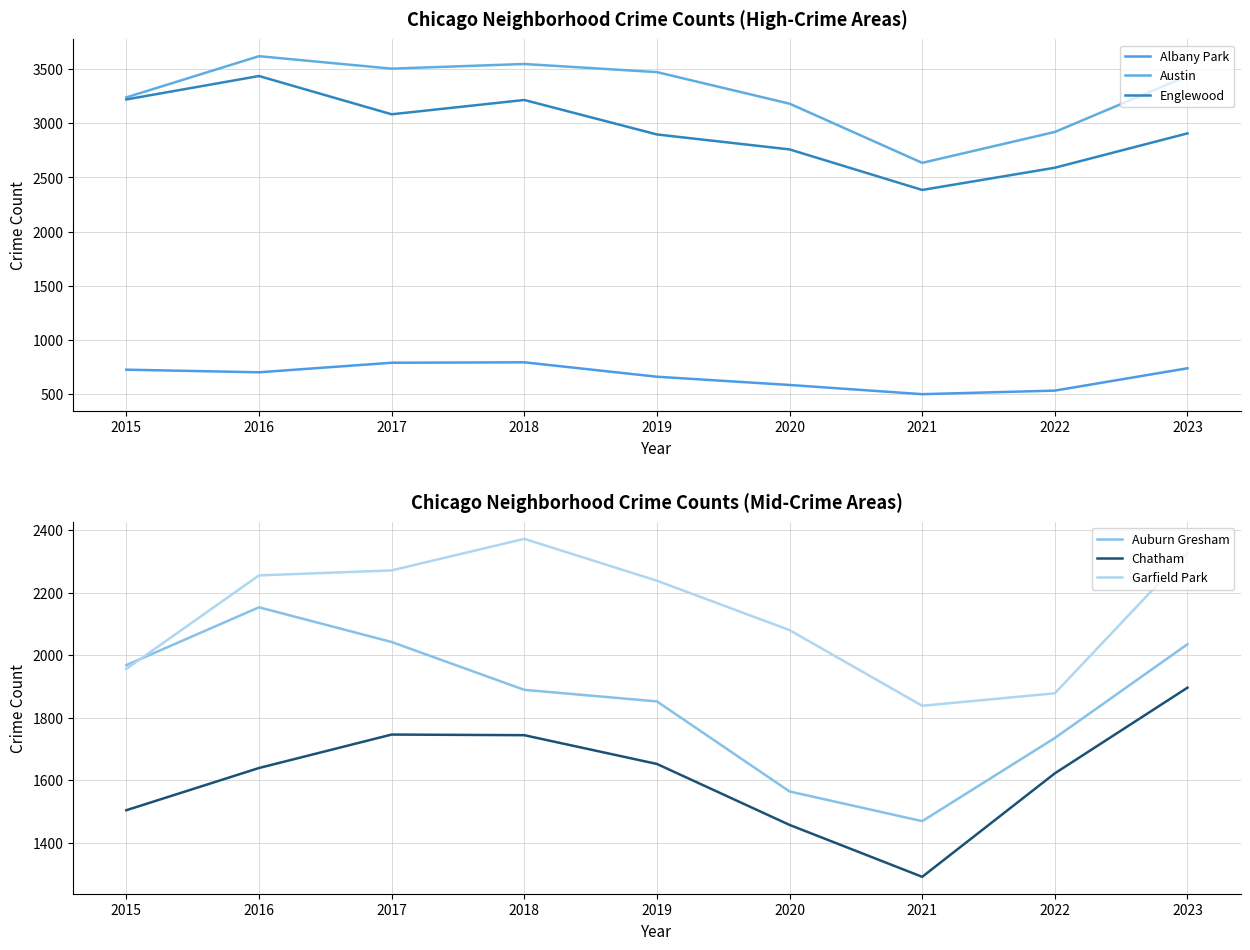

At how many categories does at least one series exceed 2451?

9